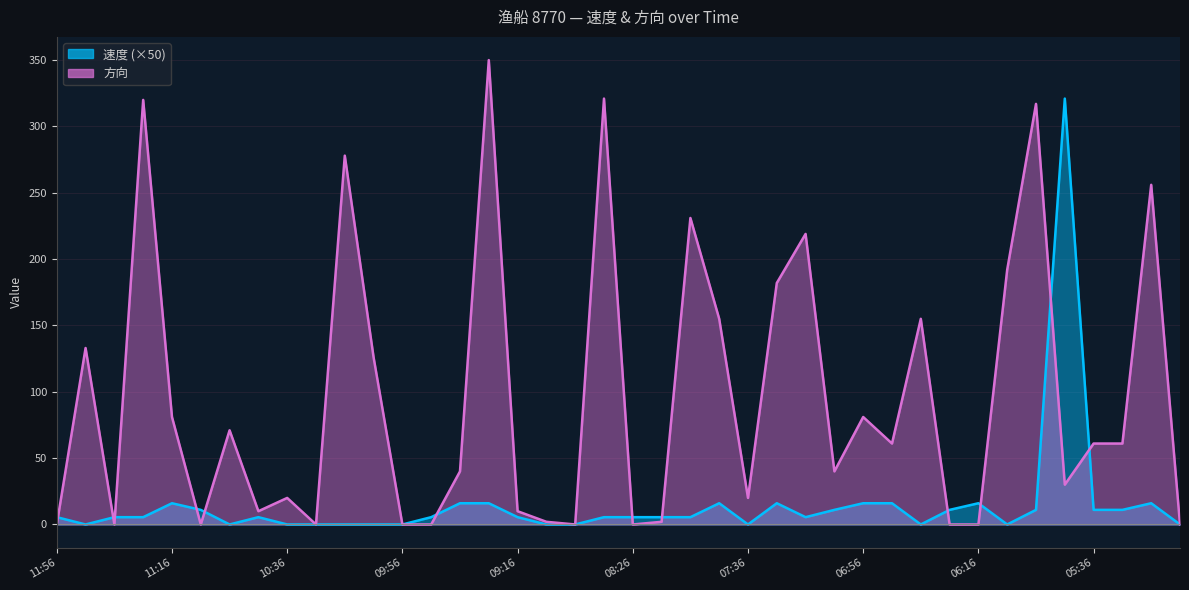

At which category is the sum across all series the highest?

09:26